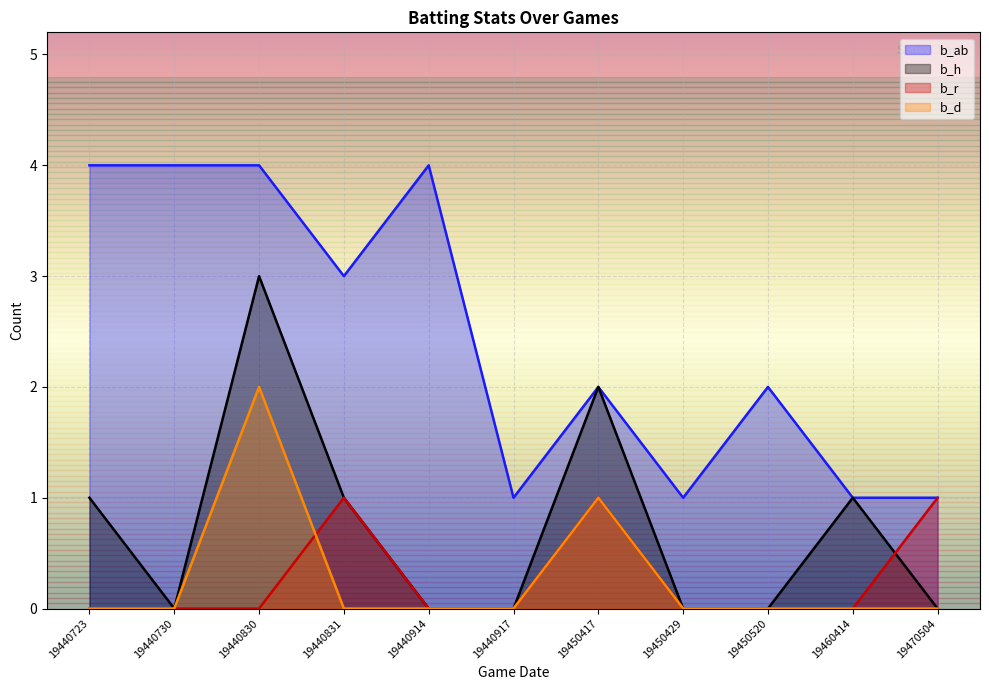

True or false: b_h and b_d cross at least once.

False